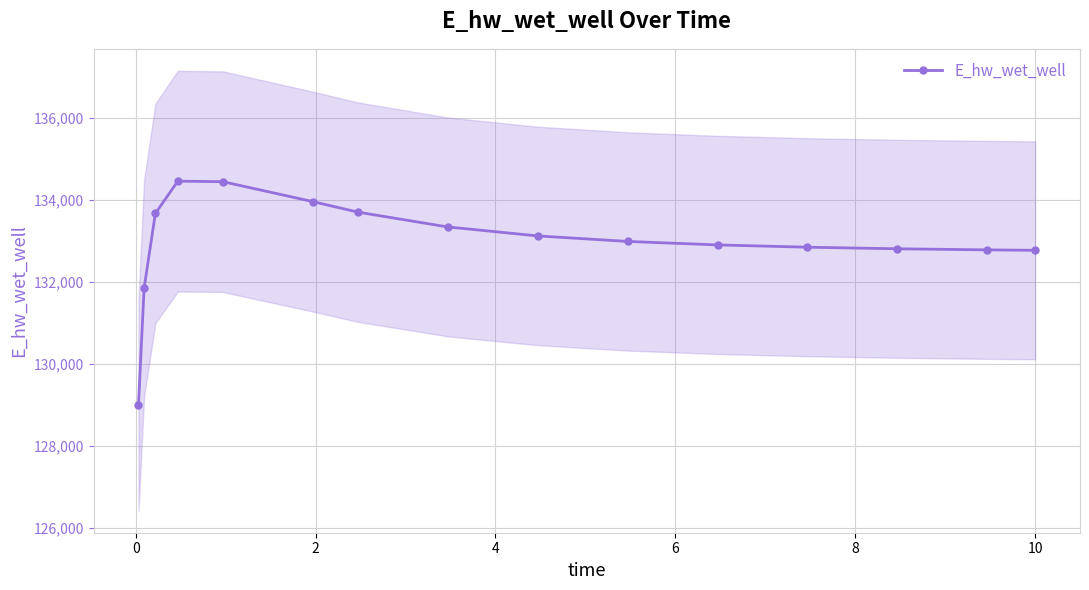

What is the value of the E_hw_wet_well point at the 13th from the left?

132812.1